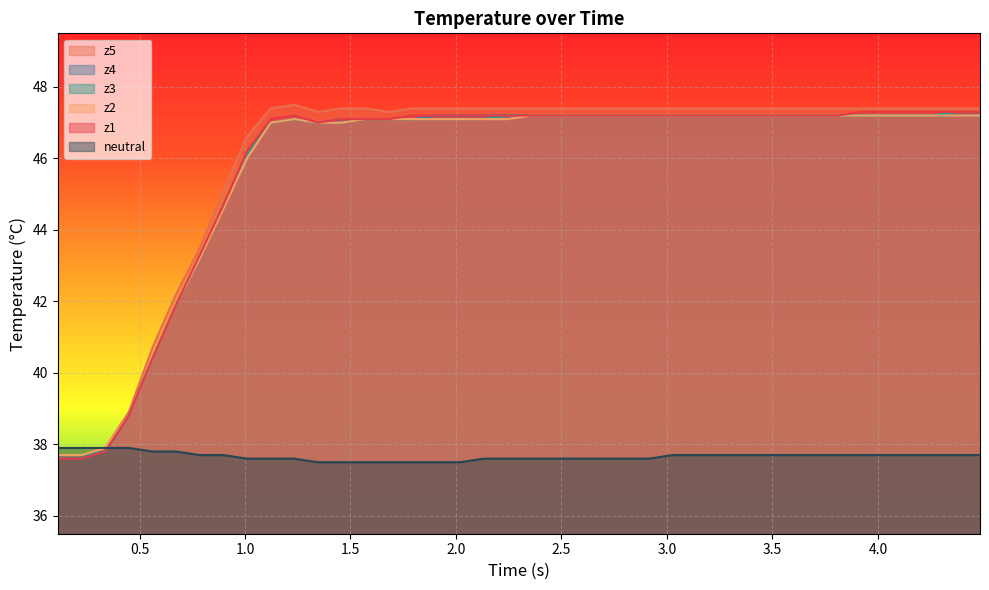

How many lines are shown in the chart?

6